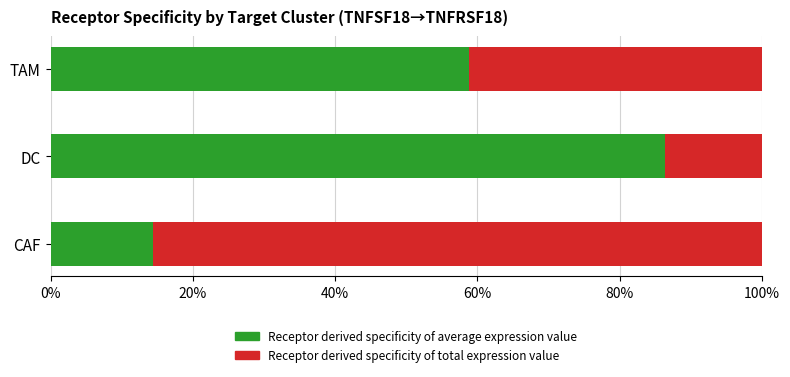

True or false: Receptor derived specificity of average expression value has a value of 9.5 at CAF.

False